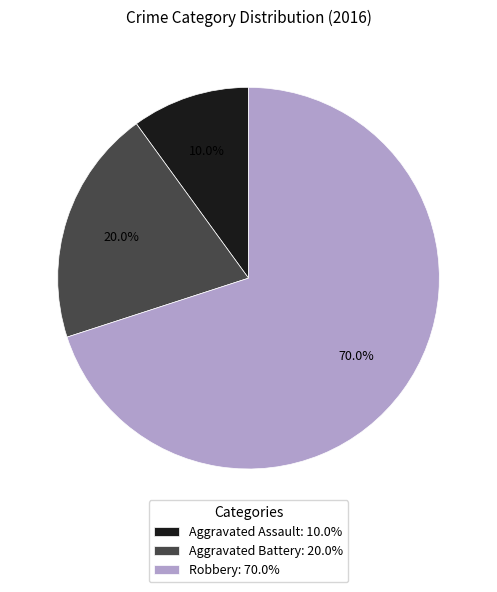

To the nearest percent, what percentage of the pie is Aggravated Assault?

10%